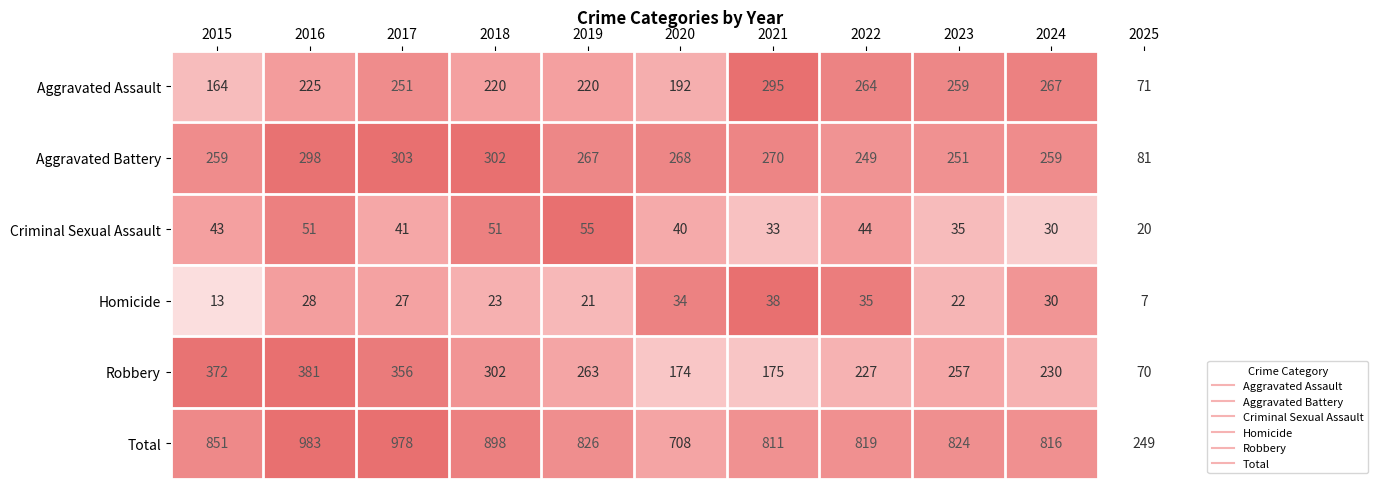

Rank the series at 2022 from highest to lowest value.

Total, Aggravated Assault, Aggravated Battery, Robbery, Criminal Sexual Assault, Homicide